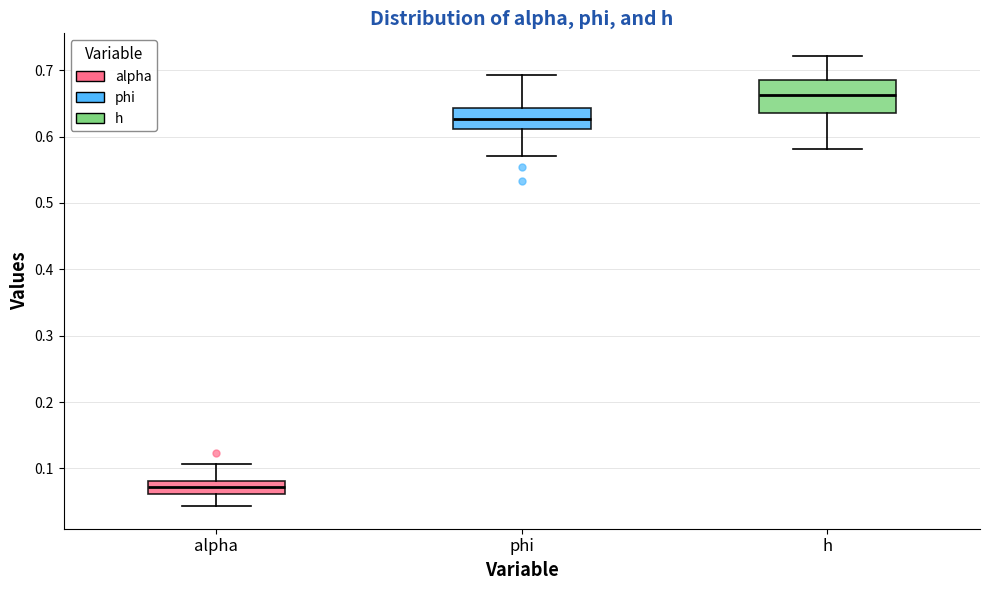

Reading left to right, read every box against the y-axis: the position of its median line, the range the box covers, and the ends of its whiskers. The values are not printed on the chart, so give them approximately, as read against the axis.

alpha: median 0.07, box 0.06 to 0.08, whiskers 0.04 to 0.11
phi: median 0.63, box 0.61 to 0.64, whiskers 0.57 to 0.69
h: median 0.66, box 0.64 to 0.69, whiskers 0.58 to 0.72